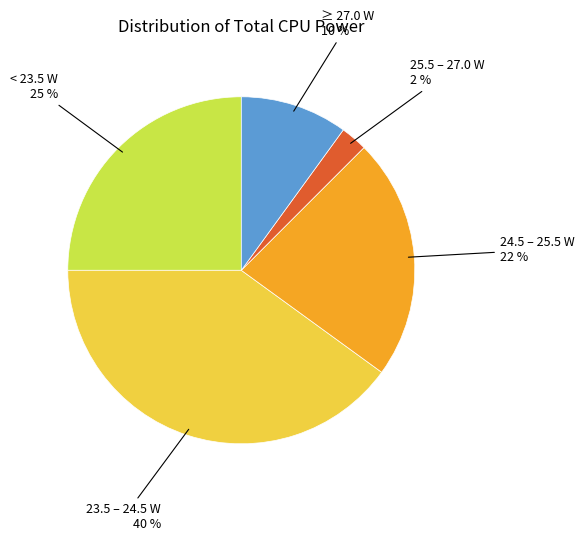

Which has a higher value, ≥ 27.0 W or 25.5 – 27.0 W?

≥ 27.0 W